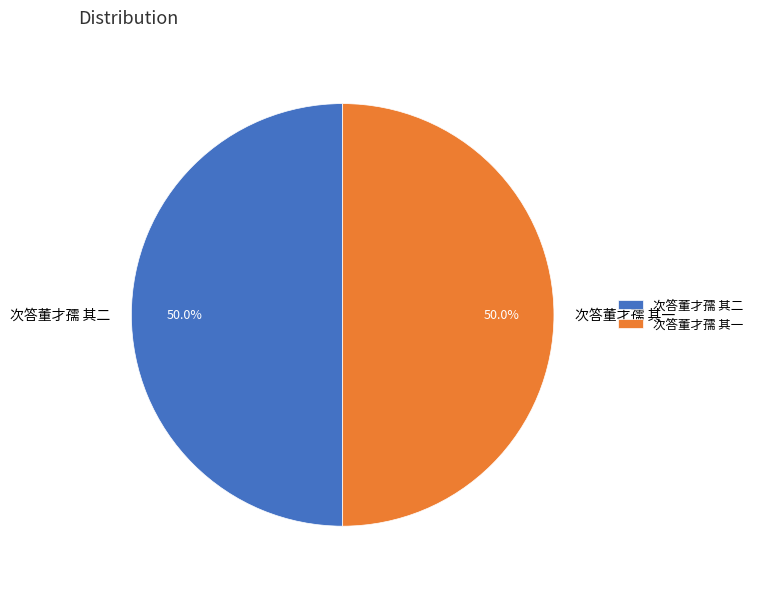

How many slices are in this pie chart?

2